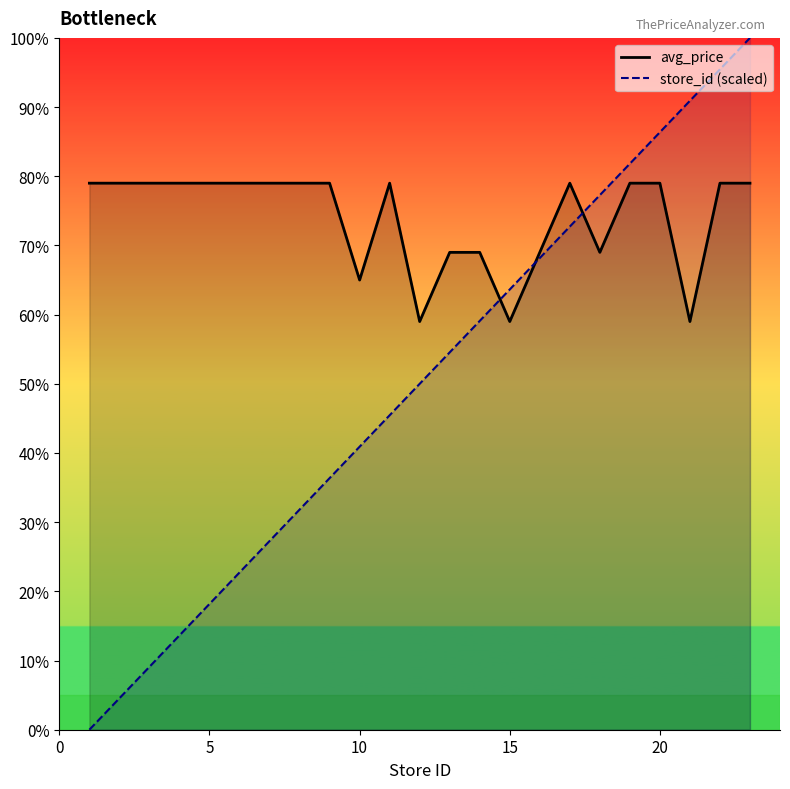

Does the chart display data point markers on the line(s)?

No